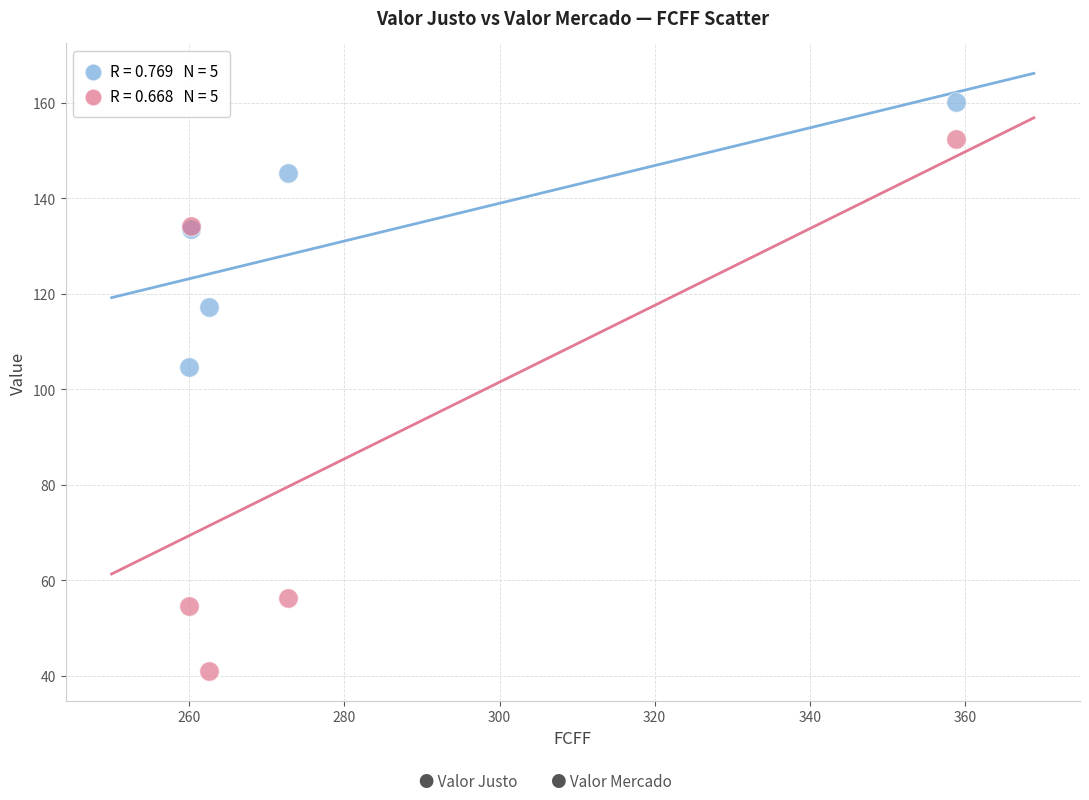

Across all series, what Y value is closest to 100?

104.7